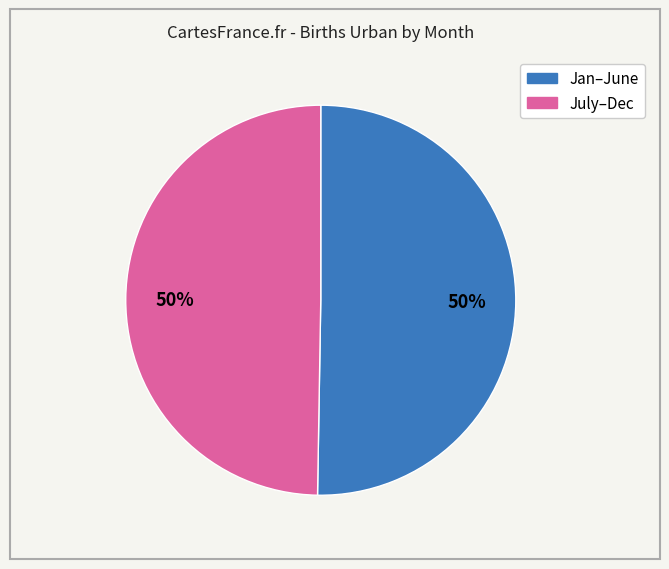

To the nearest percent, what is the average slice percentage?

50%